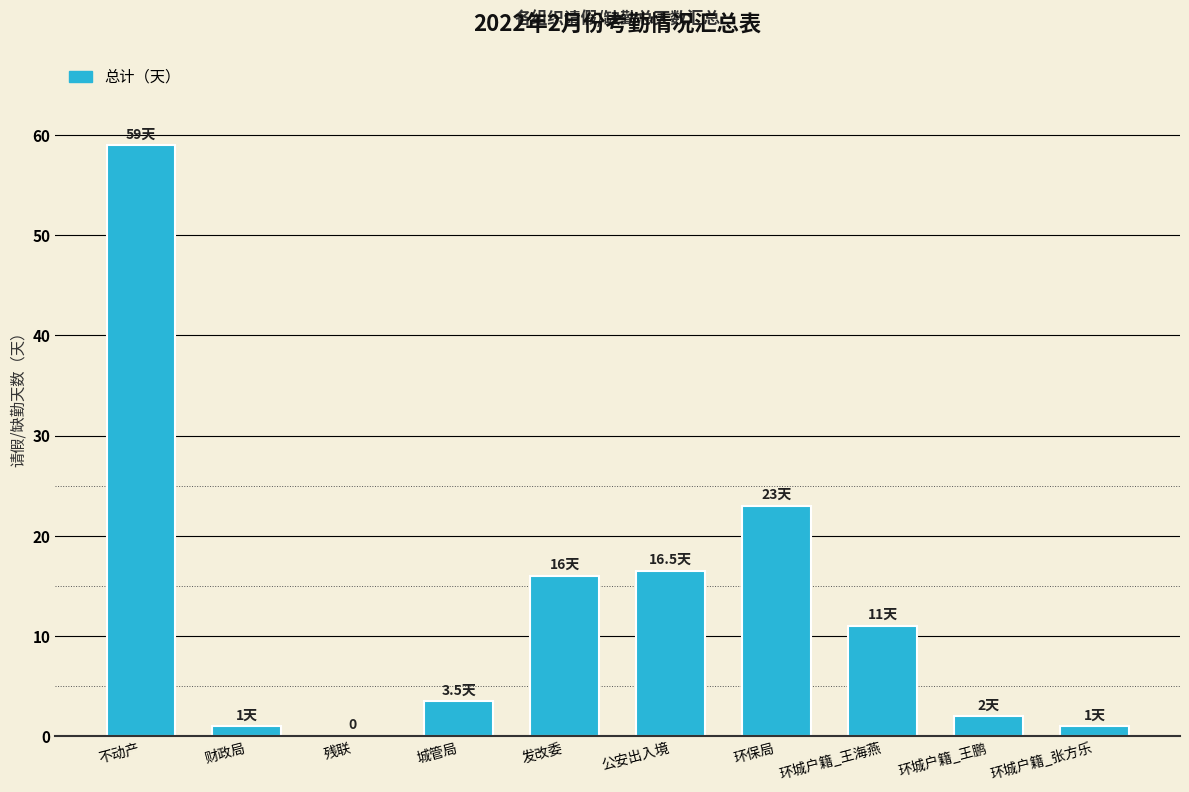

What is the maximum value shown in the chart?

59.0